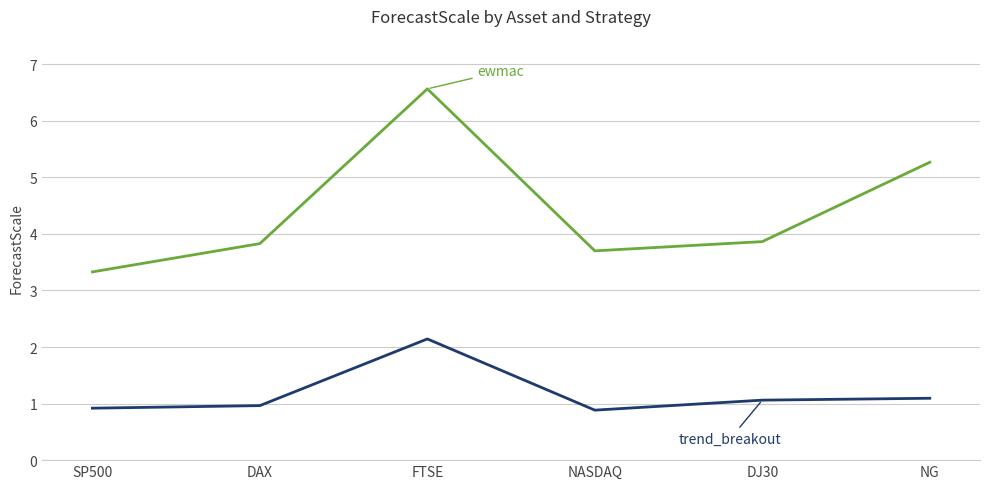

What position from the left is DAX?

2